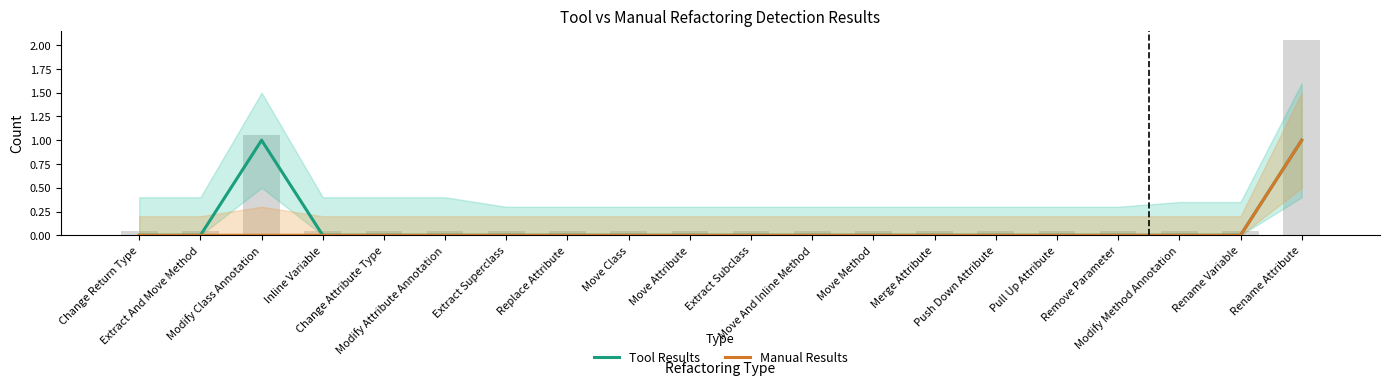

Rank the series by their average value, from lowest to highest.

Manual Results, Tool Results